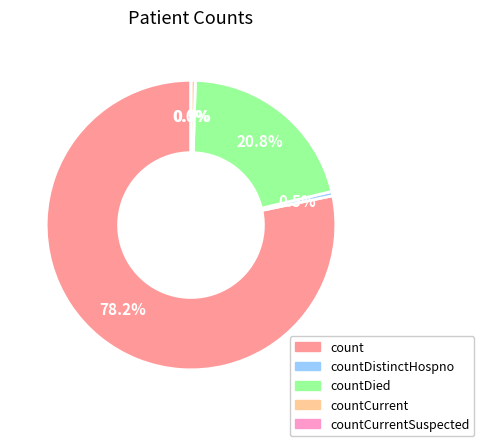

Which has a higher value, countCurrentSuspected or countDied?

countDied